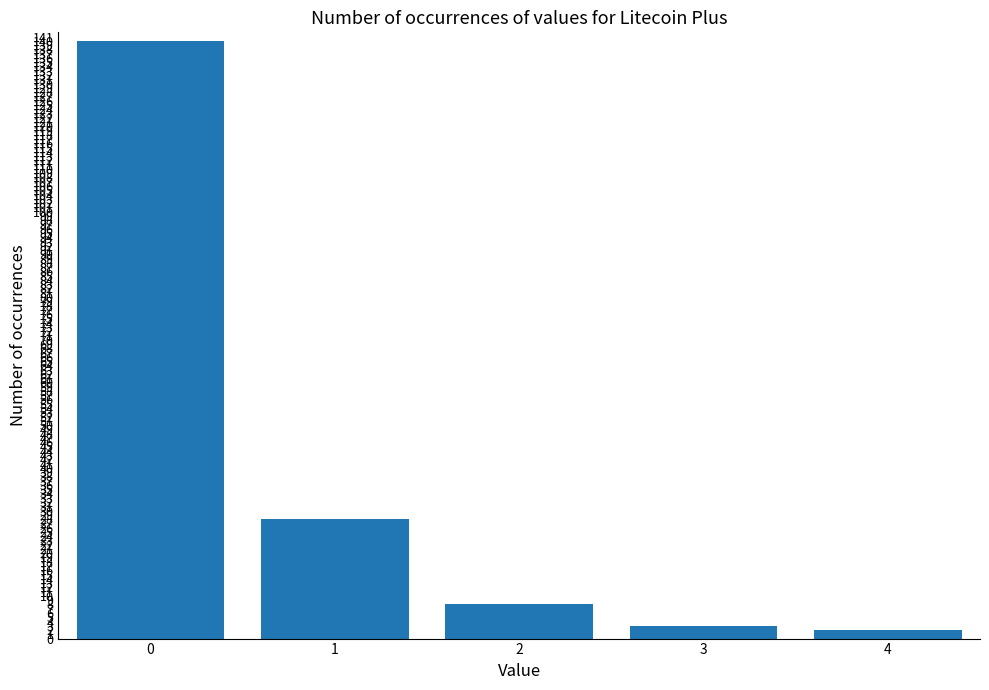

Count the number of categories in the chart.

5